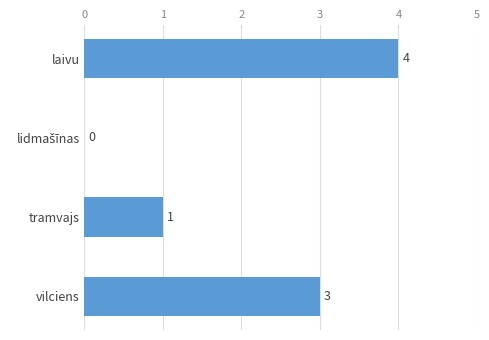

What is the ratio of the value at laivu to the value at tramvajs?

4.0